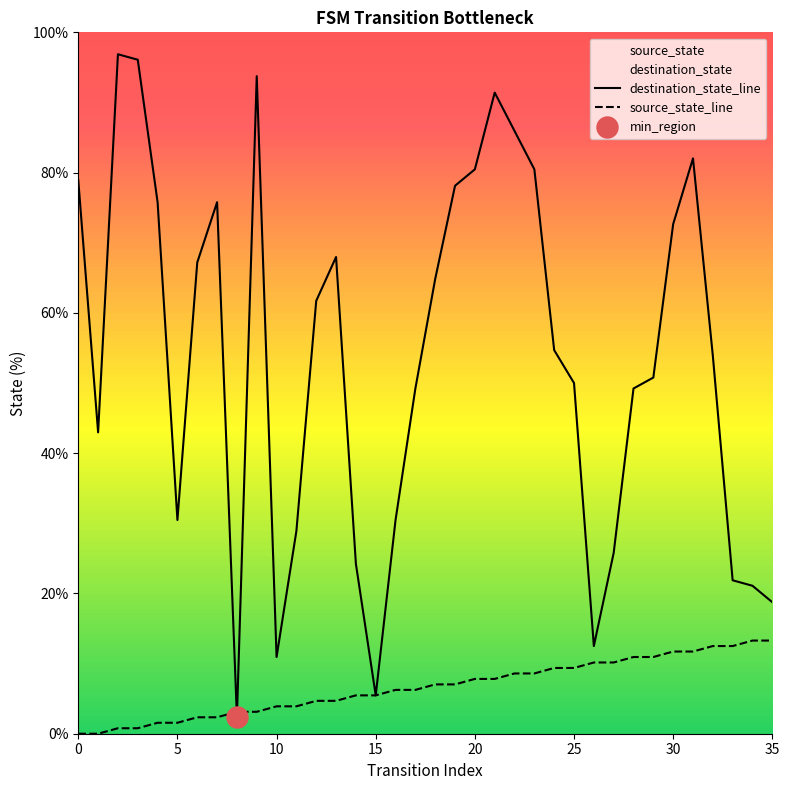

Is the value of destination_state at 19 greater than the value of source_state at 35?

Yes